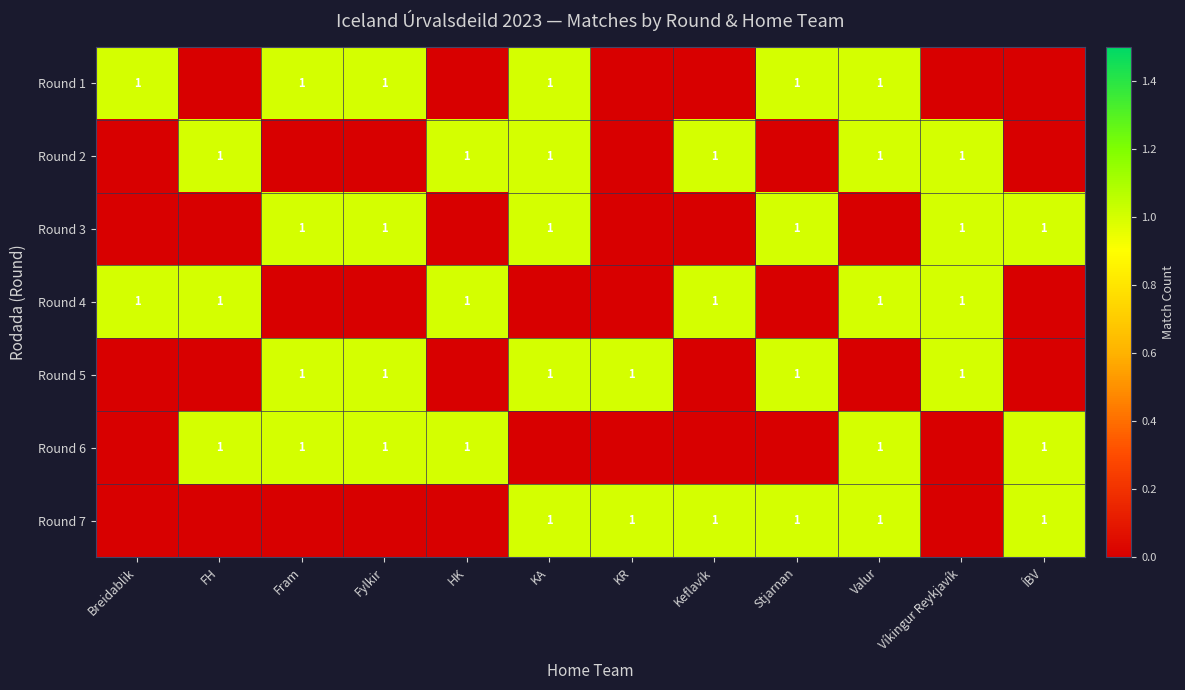

The Round 1 series shows 1 at Valur. True or false?

True